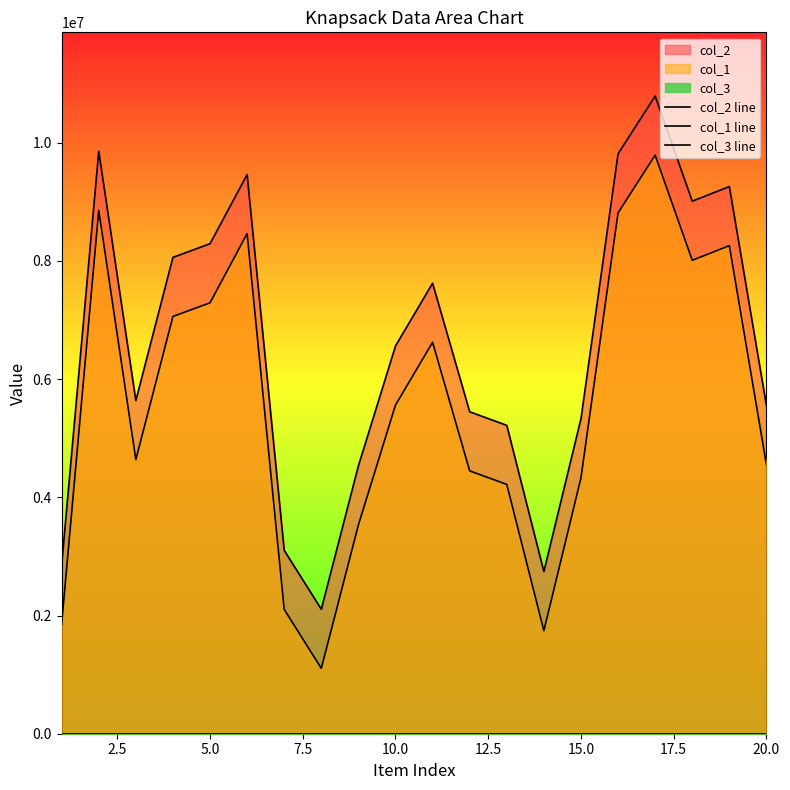

How many lines are shown in the chart?

3